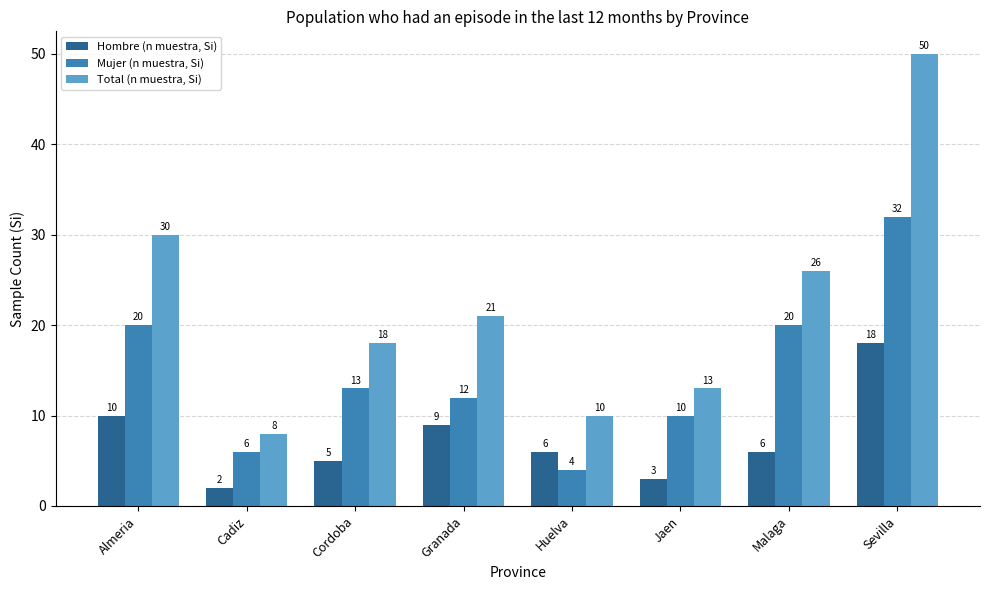

How many groups of bars are there?

8